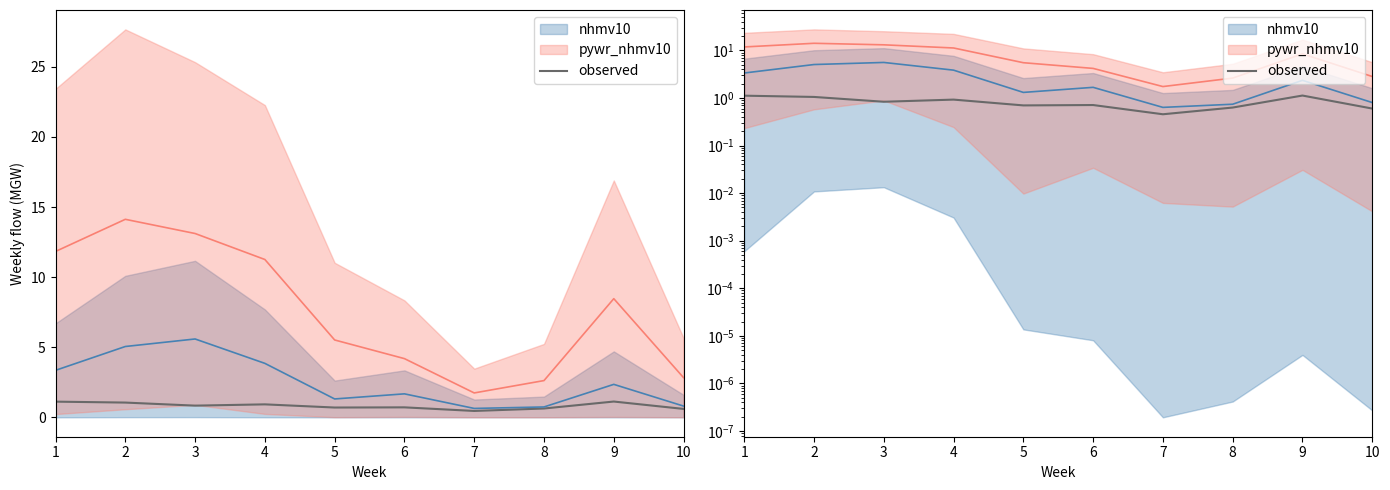

At which category does the data reach its first local valley?

3